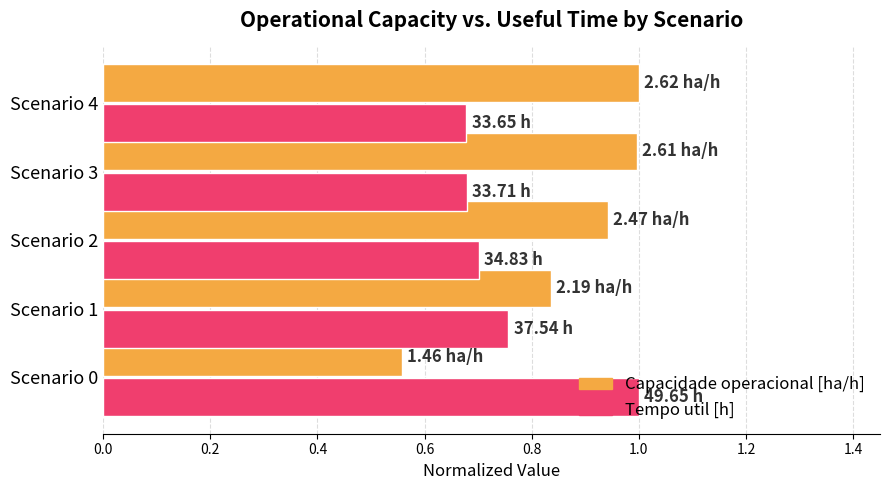

Which series has the widest spread of values?

Capacidade operacional [ha/h]